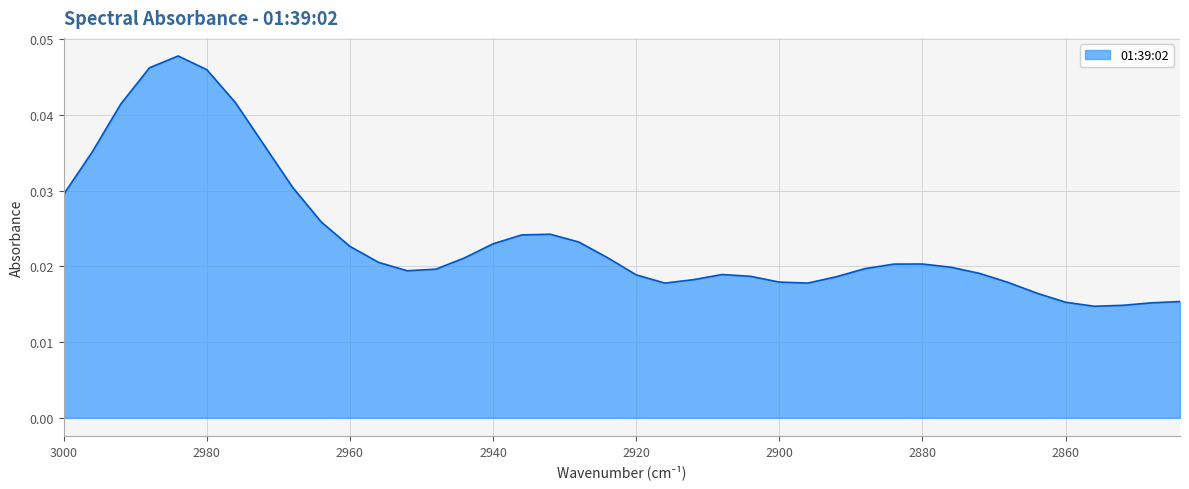

Rank the categories by value from highest to lowest.

2984, 2988, 2980, 2976, 2992, 2972, 2996, 2968, 3000, 2964, 2932, 2936, 2928, 2940, 2960, 2924, 2944, 2956, 2880, 2884, 2876, 2888, 2948, 2952, 2872, 2908, 2920, 2904, 2892, 2912, 2900, 2868, 2916, 2896, 2864, 2844, 2860, 2848, 2852, 2856